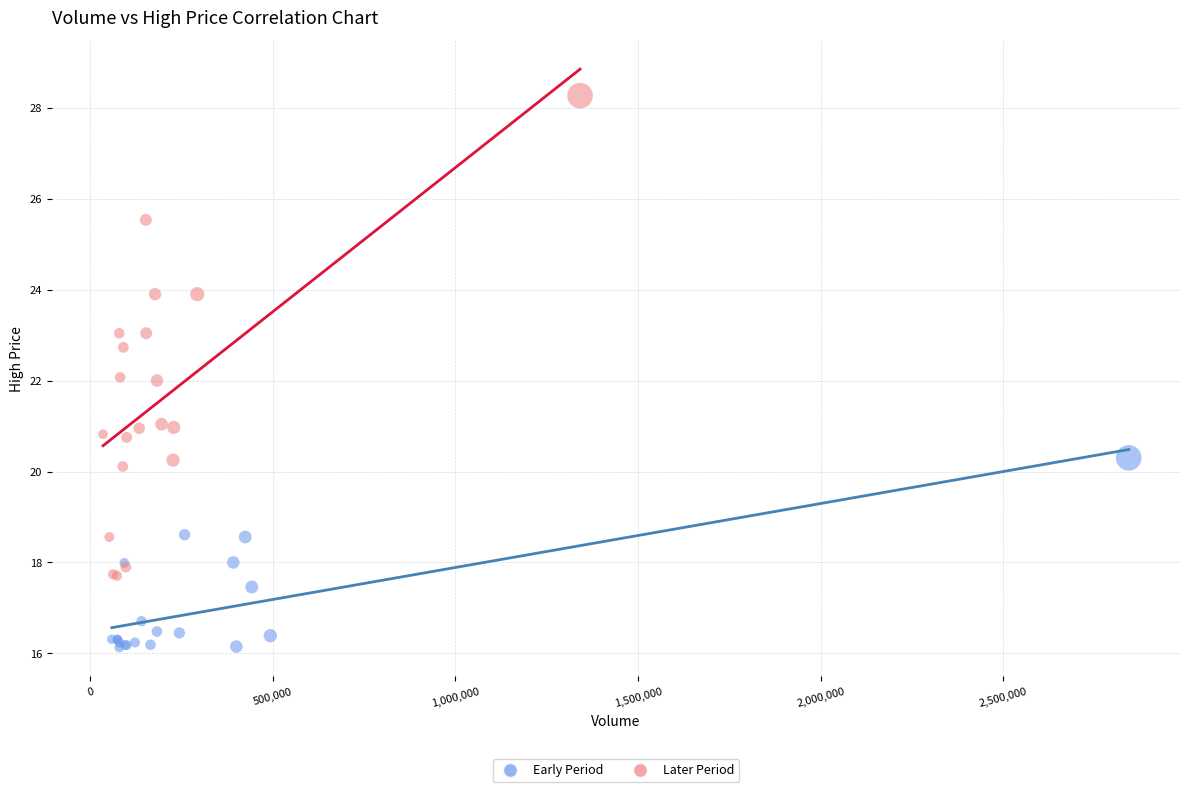

Which series has the largest Y range (max minus min)?

Later Period